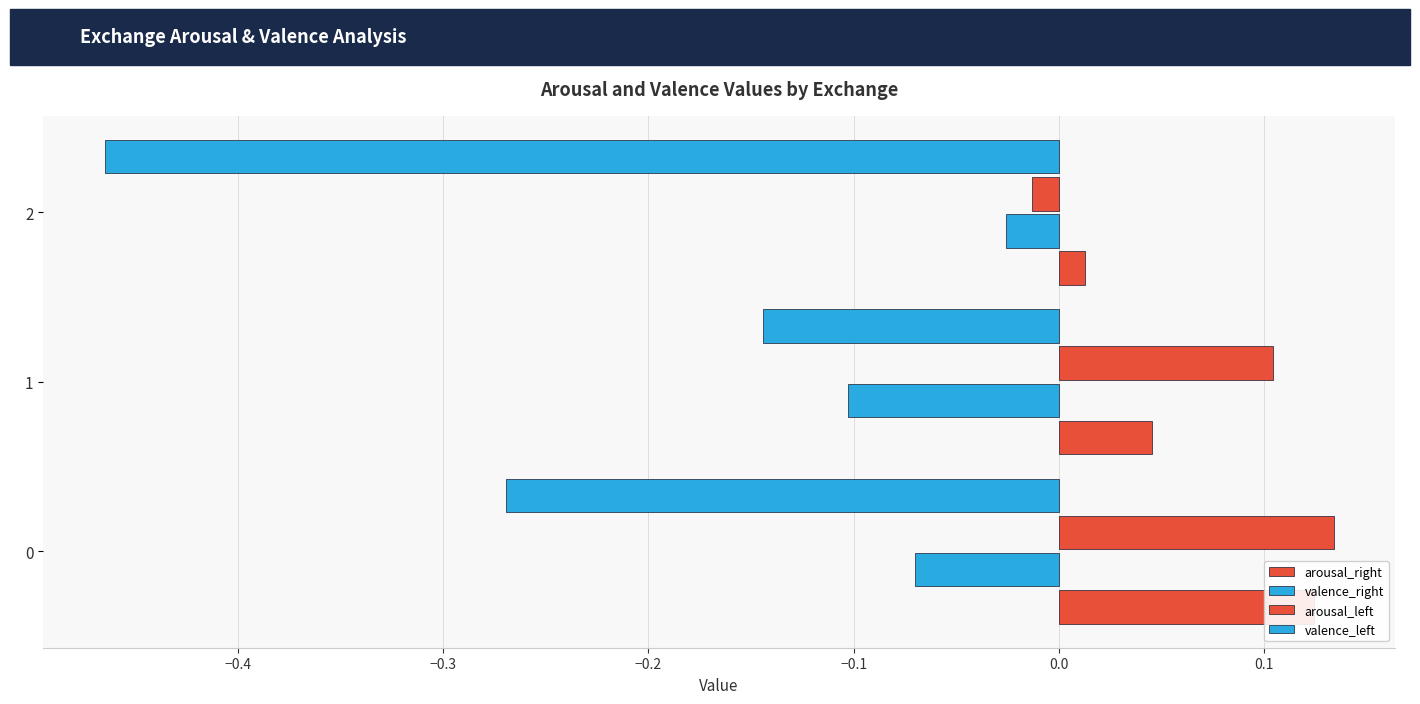

Read the valence_left value at 2.

-0.5